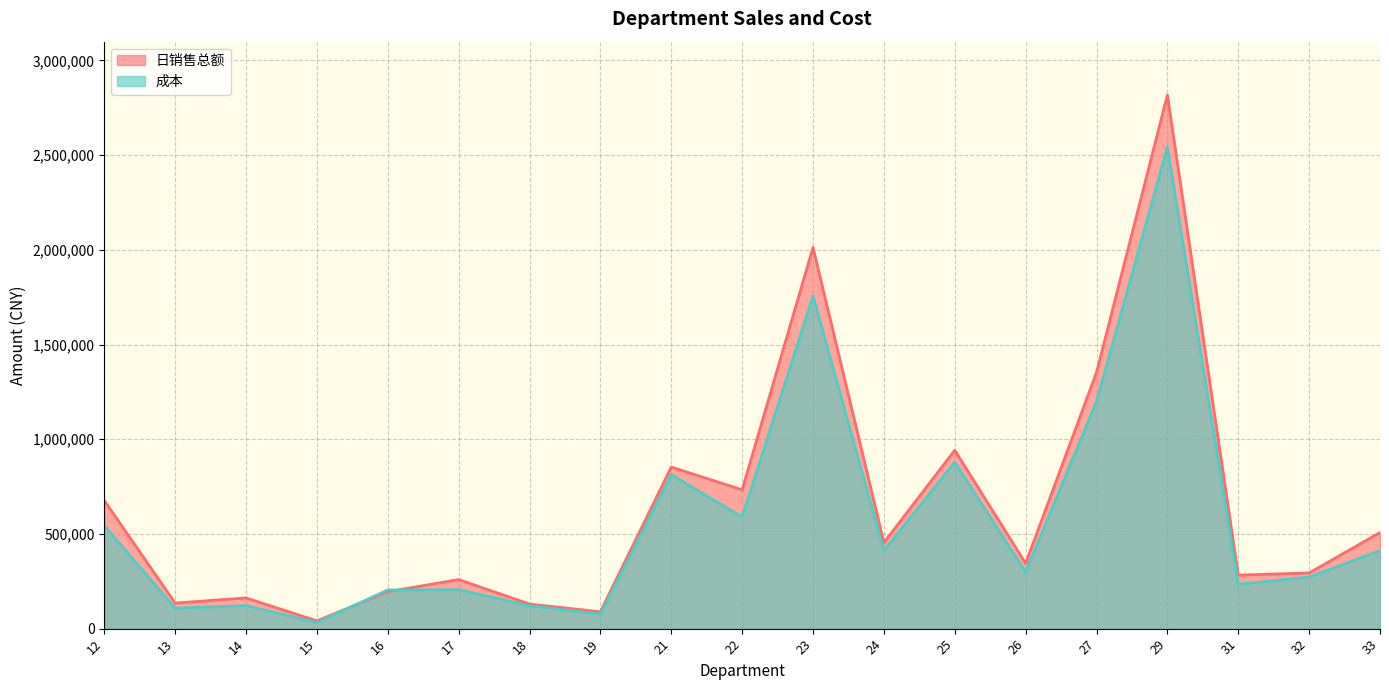

How many lines are shown in the chart?

2